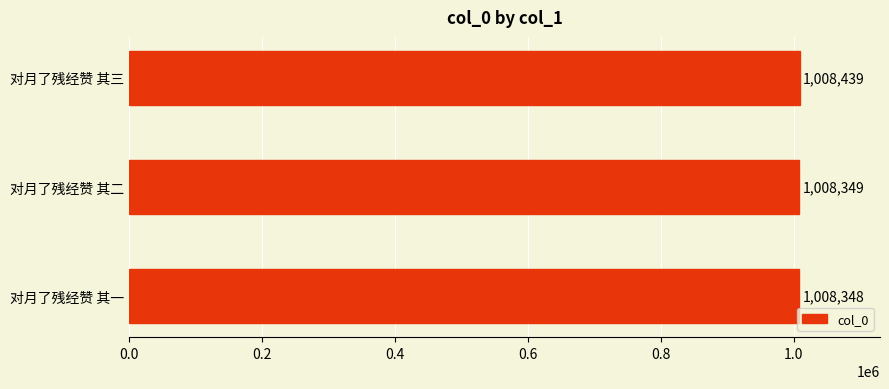

What value does the data have at 对月了残经赞 其三, to the nearest 5?

1008440